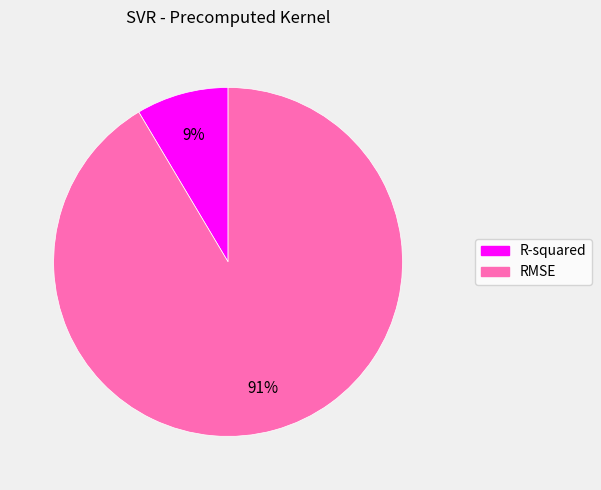

To the nearest percent, what is the combined percentage of R-squared and RMSE?

100%